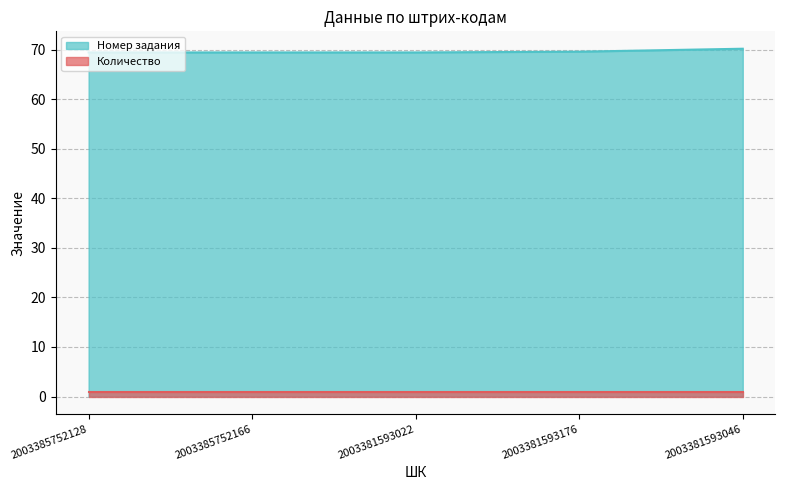

Reading left to right, extract all data points from this chart.

2003385752128=69.4	2003385752166=69.4	2003381593022=69.4	2003381593176=69.6	2003381593046=70.2